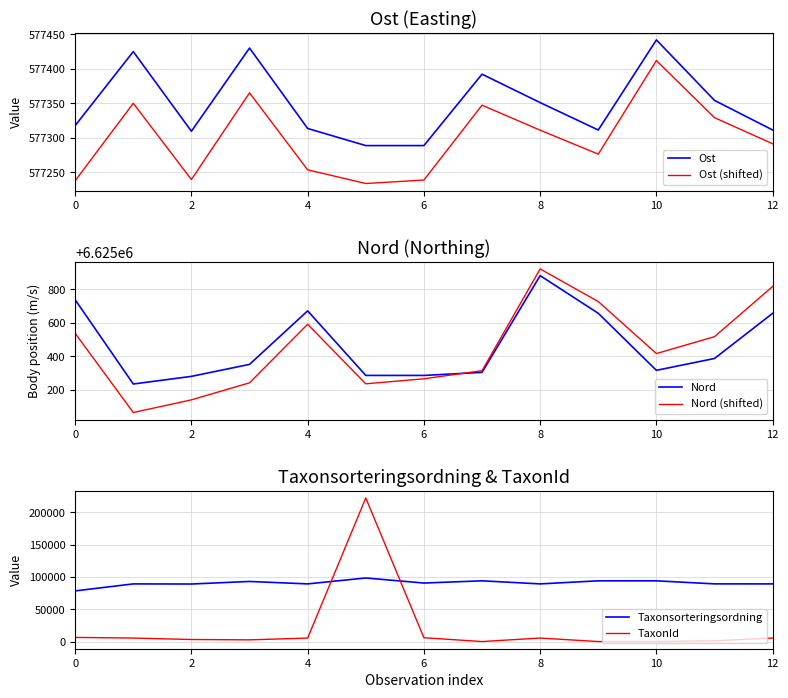

What is the sum of all Ost values?

7505534.8